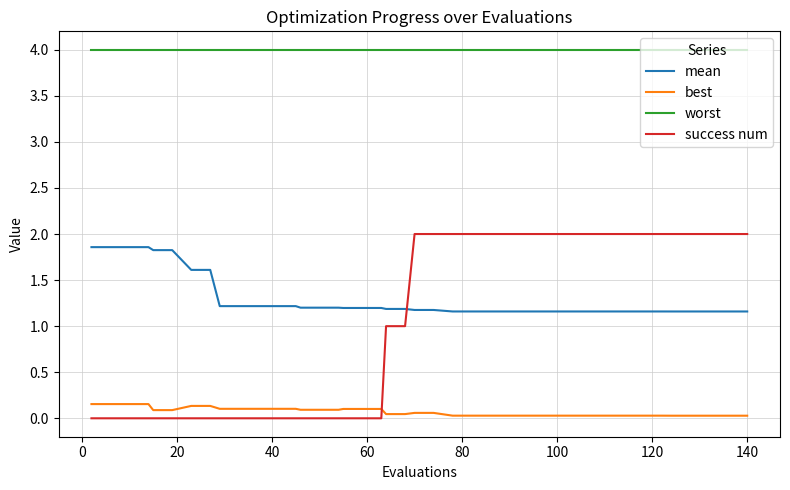

Which series has the widest spread of values?

success num